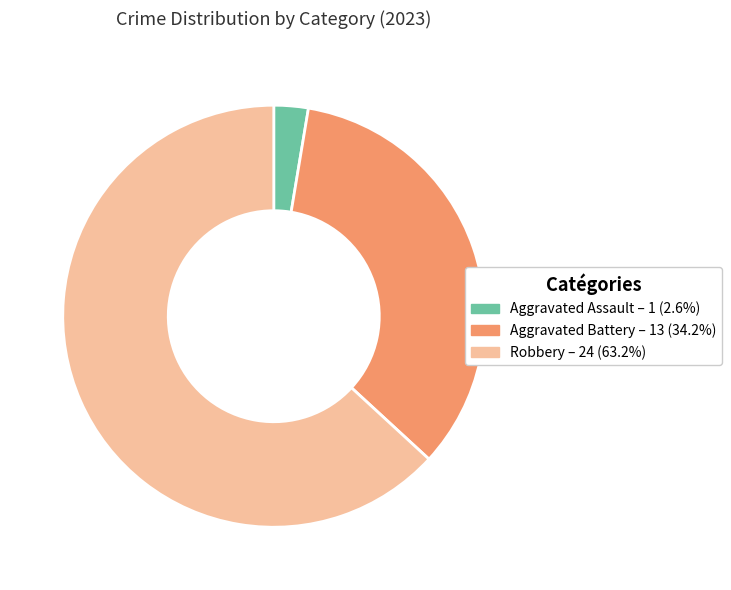

Is there a majority slice in this chart?

Yes